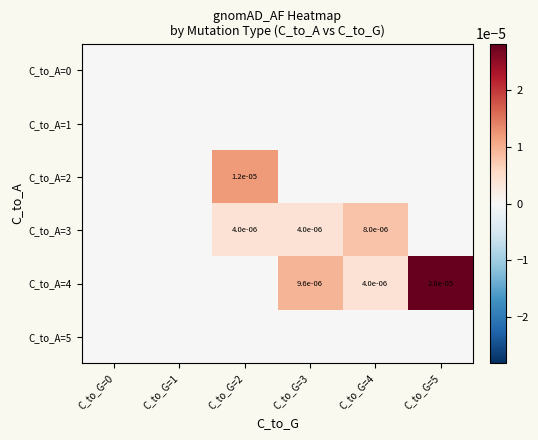

The C_to_A=2 series shows 0.0 at C_to_G=2. True or false?

True